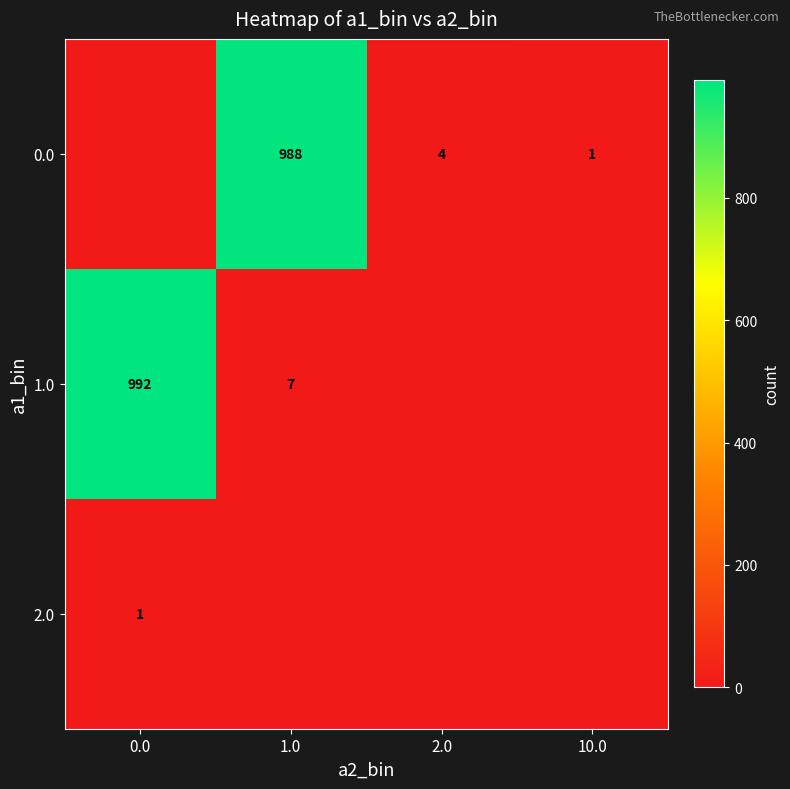

The value of 2.0 at 0.0 is 1. True or false?

True